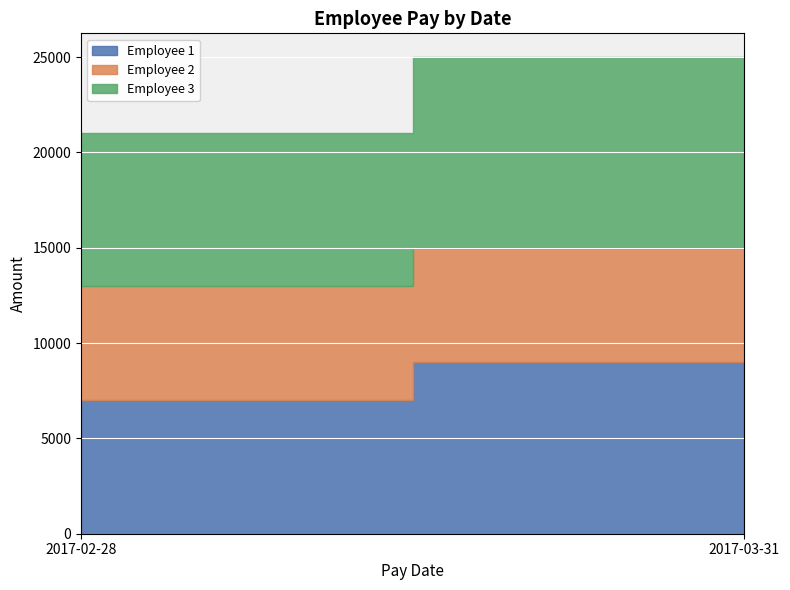

What is the sum of all Employee 1 values?

16000